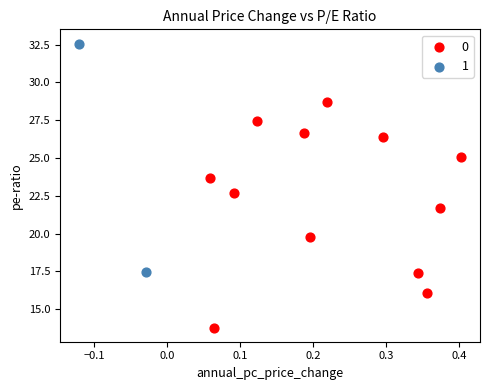

Which series reaches the minimum Y coordinate?

0